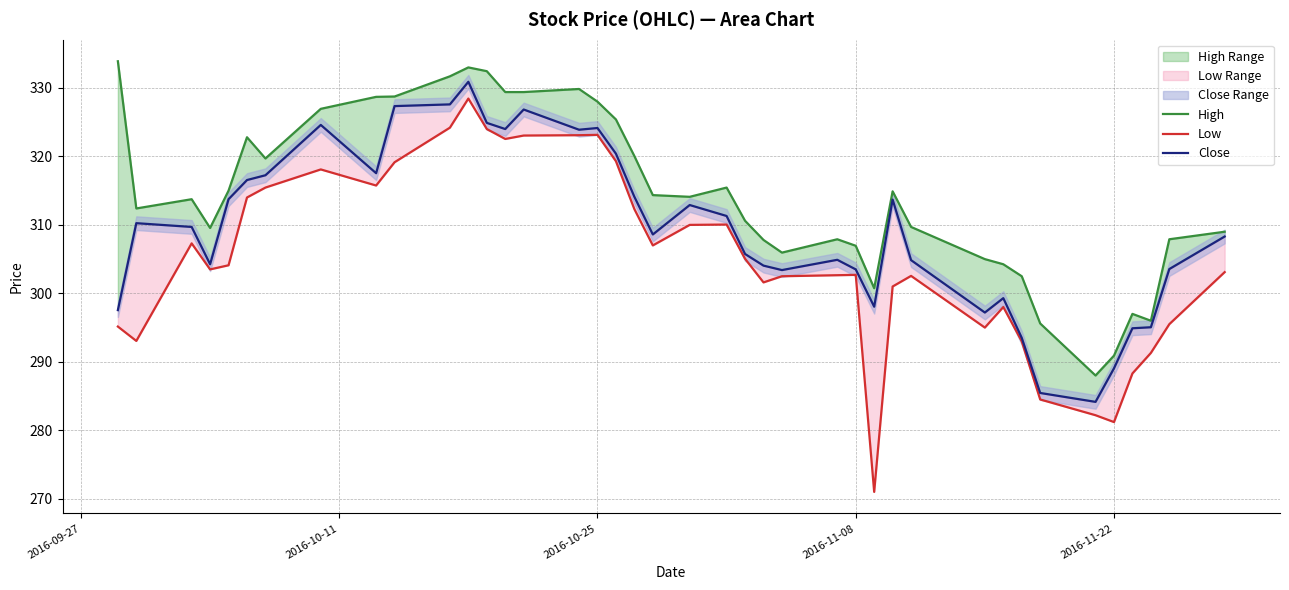

How many values in the Close series are below 309?

20